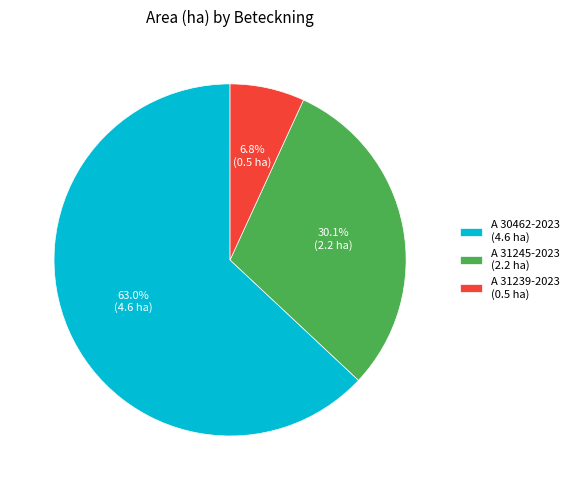

Is A 31245-2023 the majority of the pie?

No